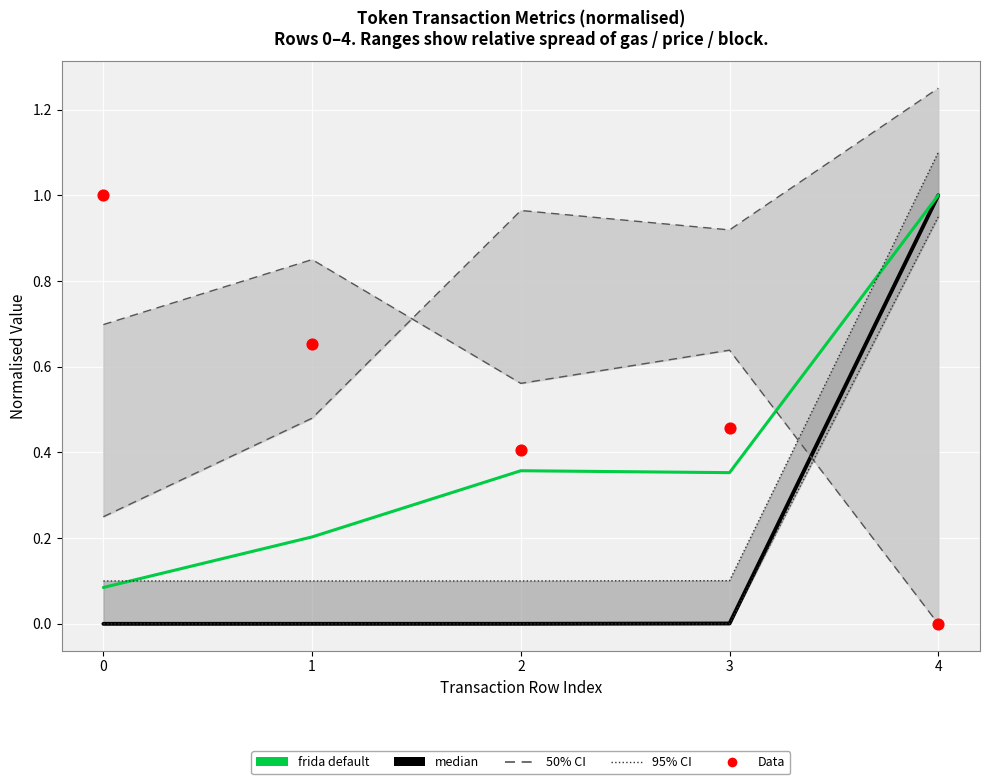

At which category is the sum across all series the highest?

4